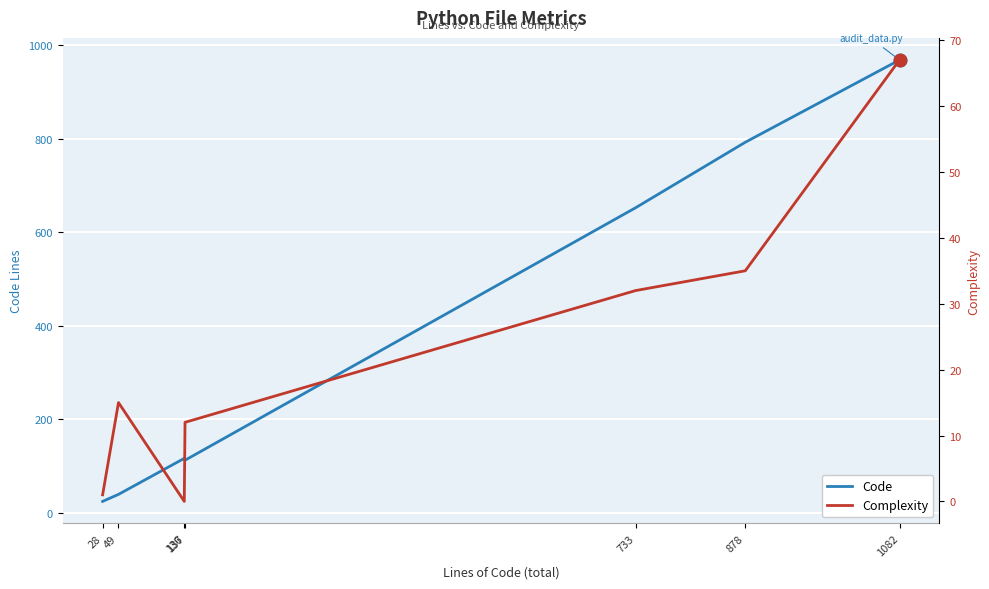

What is the sum of all Code values?

2703